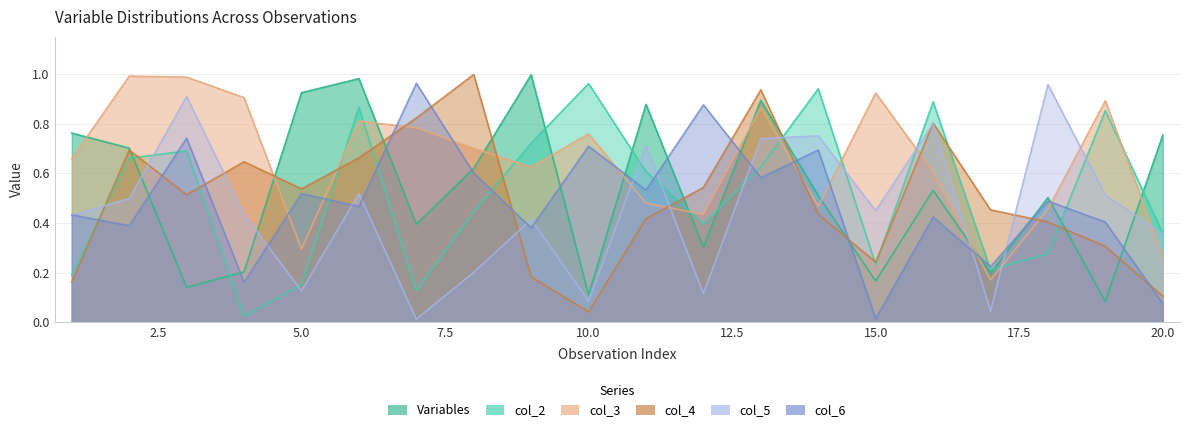

Which label corresponds to the smallest value in the chart?

7